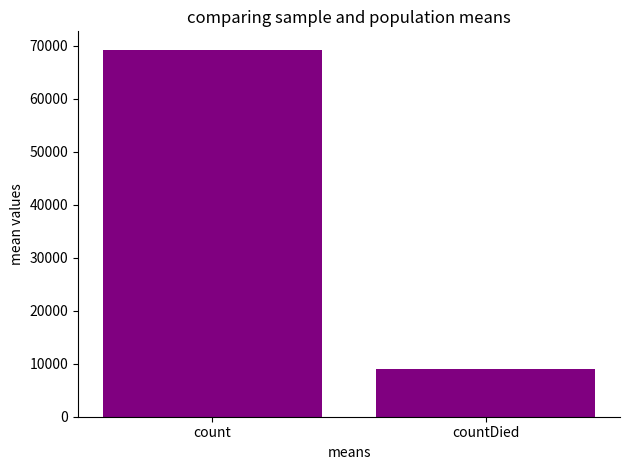

How many bars are there in total?

2